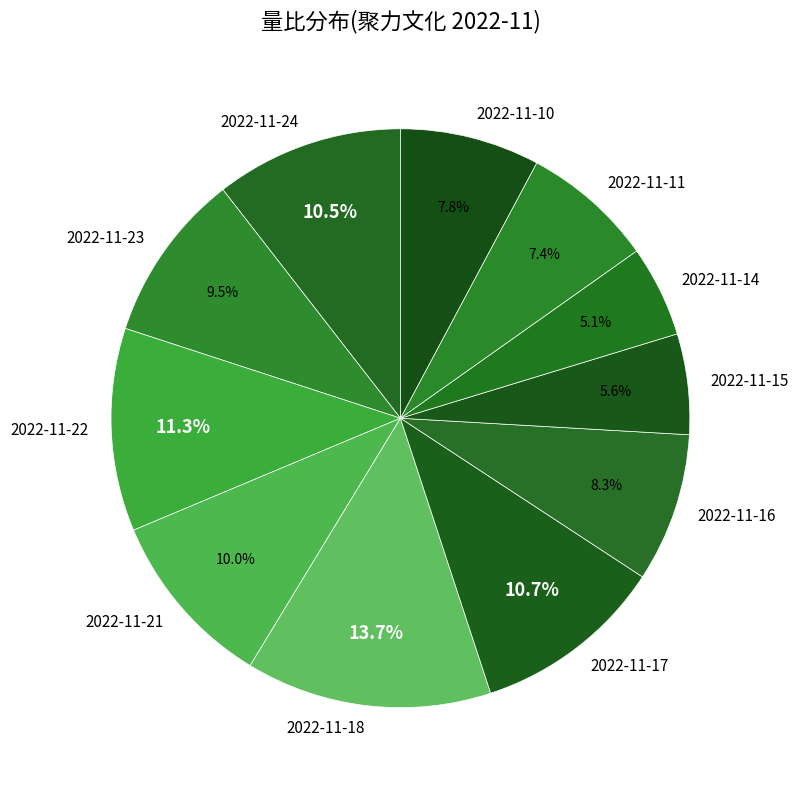

Combined, what portion of the pie is 2022-11-15 and 2022-11-14?

10.7%